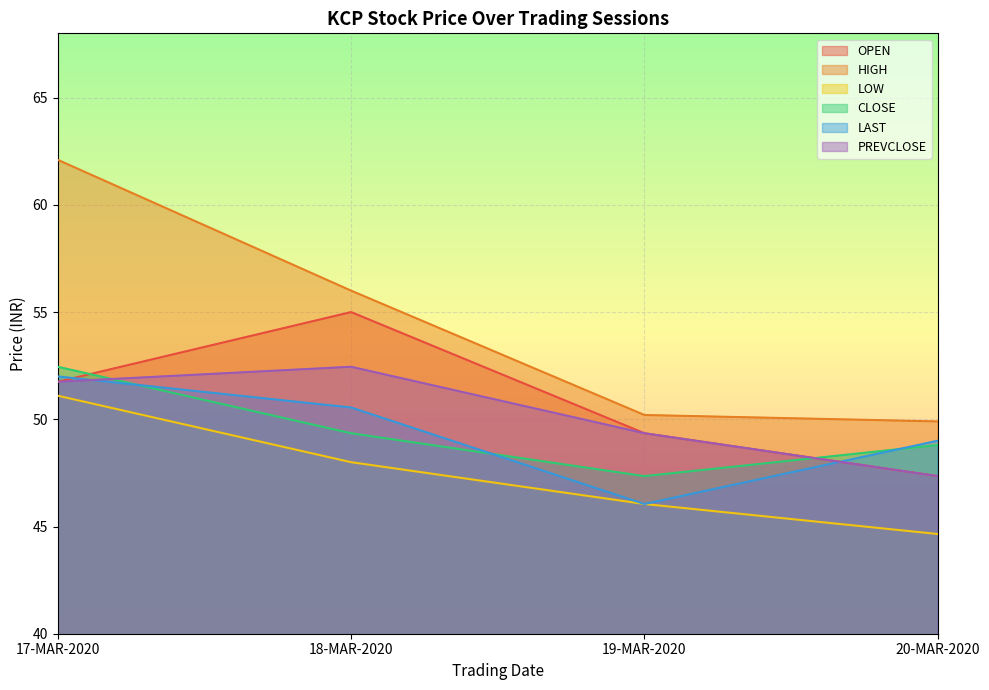

Rank the categories by LAST value from highest to lowest.

17-MAR-2020, 18-MAR-2020, 20-MAR-2020, 19-MAR-2020